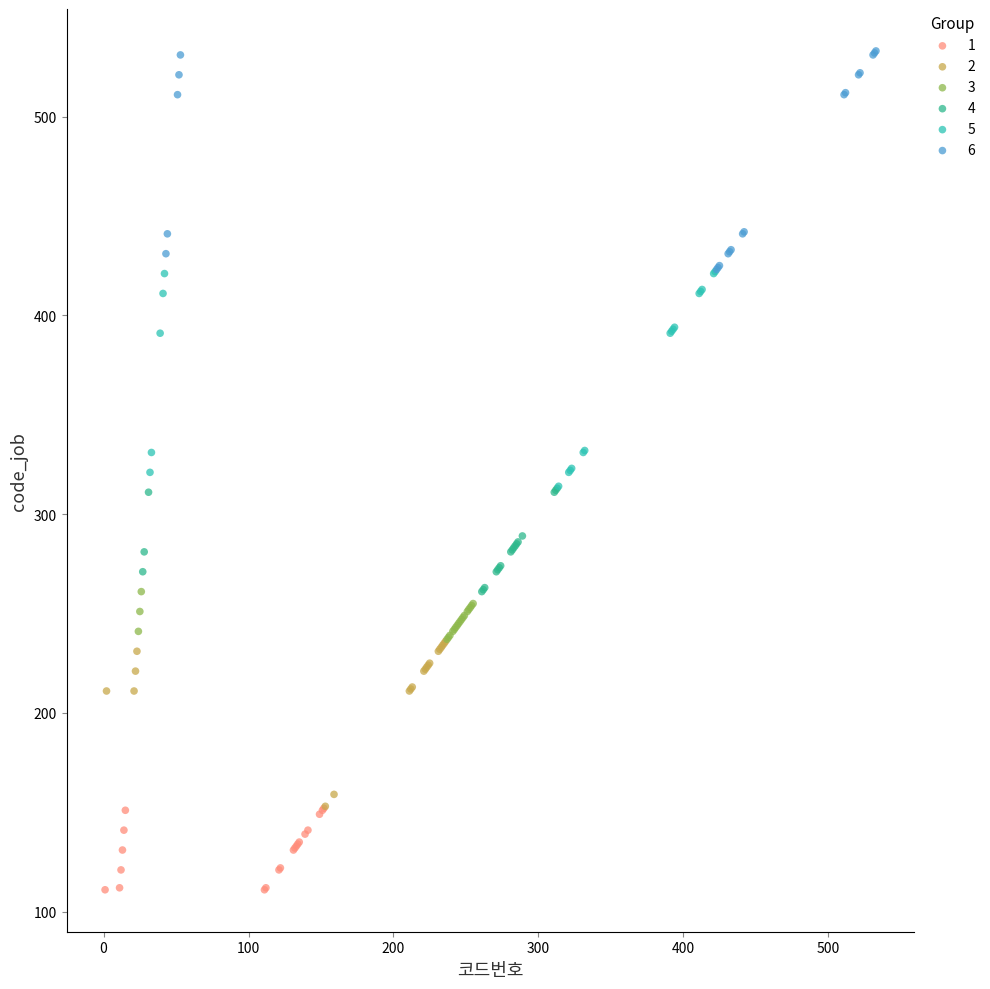

What are all the series names shown in the legend?

1, 2, 3, 4, 5, 6